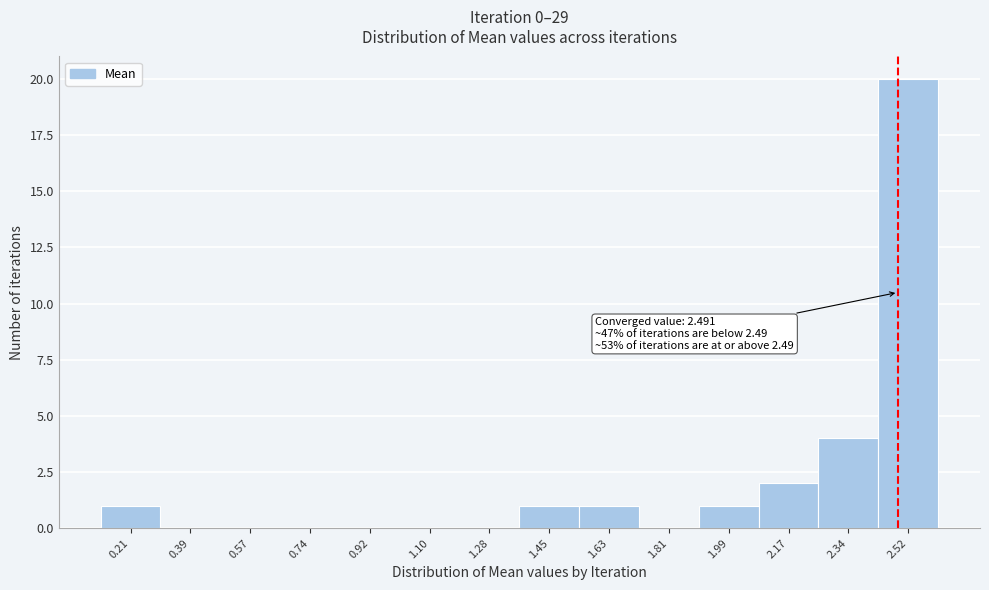

Which range on the x-axis has the tallest bar?

2.44 to 2.62